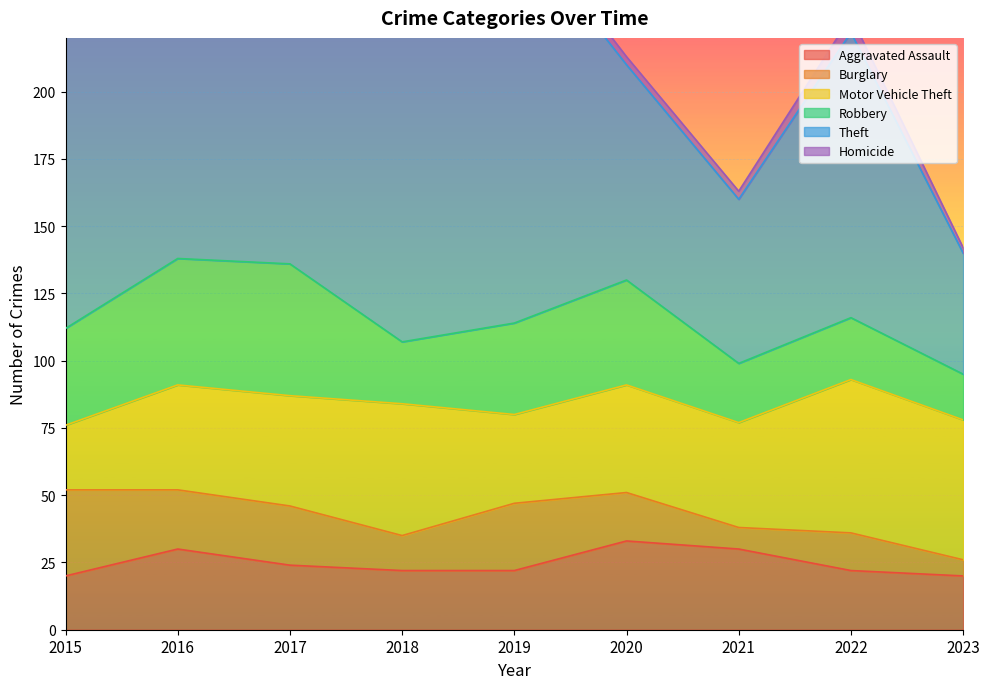

Reading right to left, list all the values displayed in this chart.

Aggravated Assault: 20	22	30	33	22	22	24	30	20
Burglary: 6	14	8	18	25	13	22	22	32
Motor Vehicle Theft: 52	57	39	40	33	49	41	39	24
Robbery: 17	23	22	39	34	23	49	47	36
Theft: 45	106	61	80	149	140	190	208	152
Homicide: 2	6	3	3	4	2	1	5	3